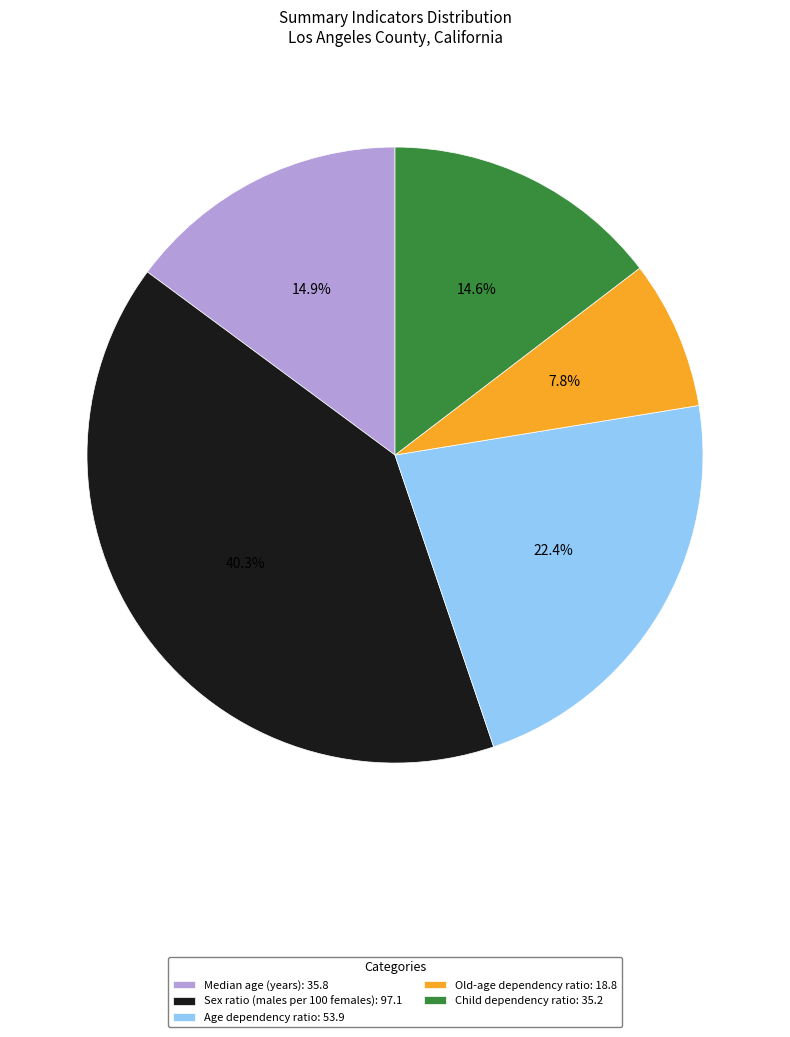

What is the largest slice in the pie chart?

Sex ratio (males per 100 females)